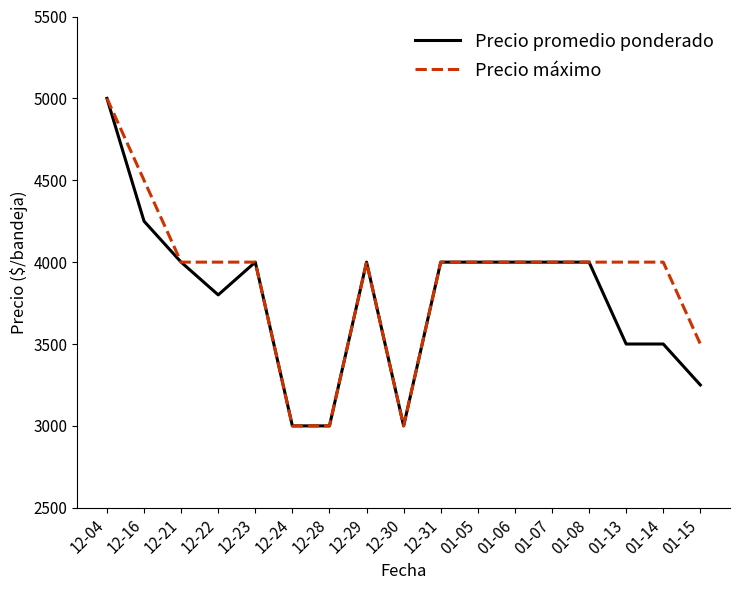

What is the lowest value of the Precio máximo series?

3000